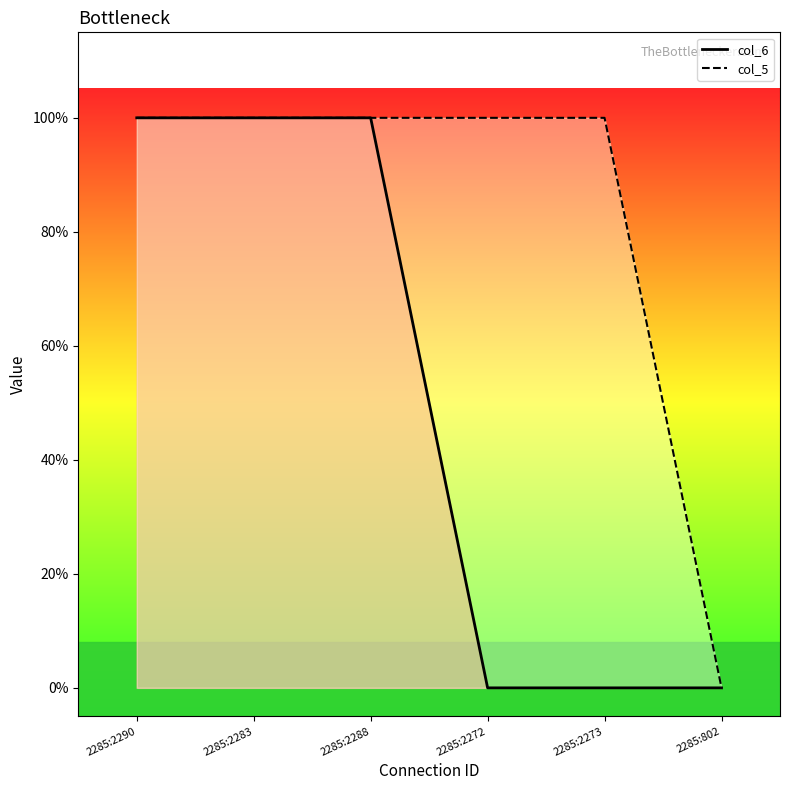

Rank the categories by col_6 value from lowest to highest.

2285:2272, 2285:2273, 2285:802, 2285:2290, 2285:2283, 2285:2288